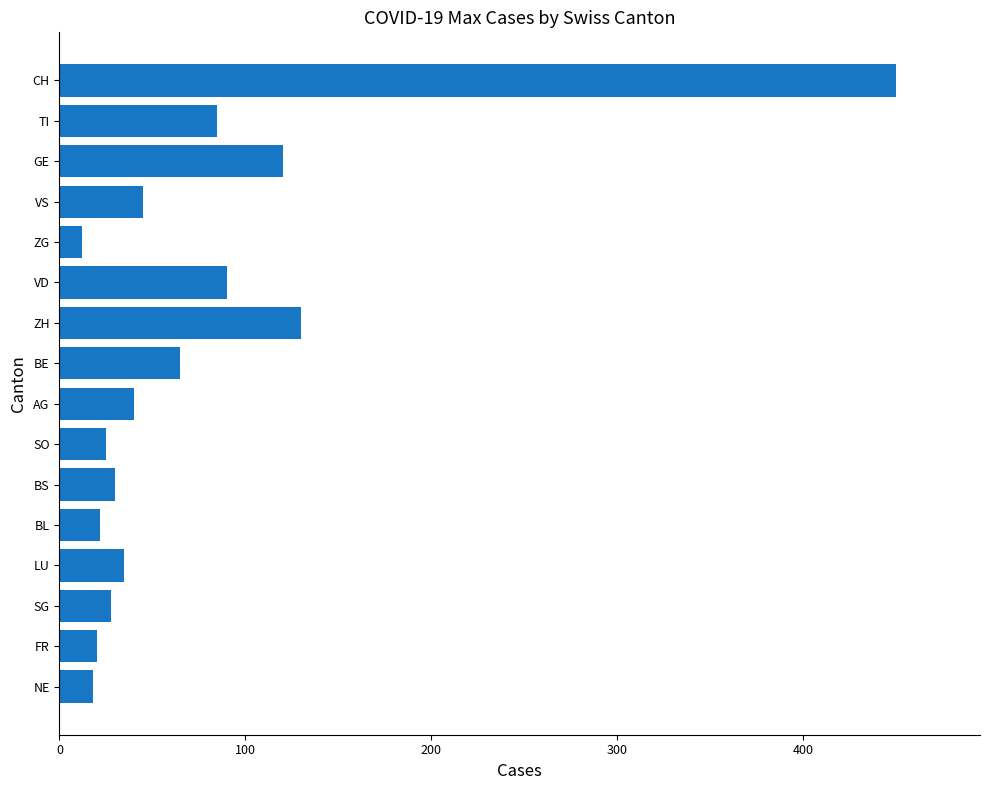

What is the label of the 3rd bar from the bottom?

SG